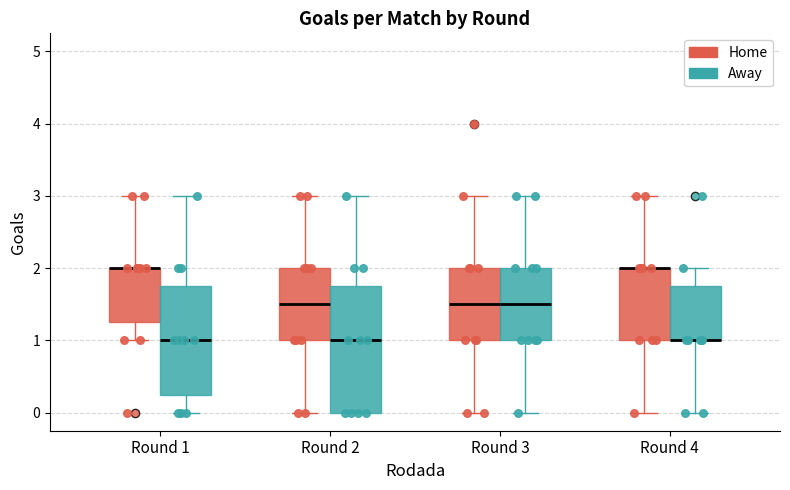

Reading left to right, read every box against the y-axis: the position of its median line, the range the box covers, and the ends of its whiskers. The values are not printed on the chart, so give them approximately, as read against the axis.

Round 1 (Home): median 2.0 (drawn on the box's upper edge), box 1.3 to 2.0, whiskers 1.0 to 3.0
Round 1 (Away): median 1.0, box 0.3 to 1.8, whiskers 0.0 to 3.0
Round 2 (Home): median 1.5, box 1.0 to 2.0, whiskers 0.0 to 3.0
Round 2 (Away): median 1.0, box 0.0 to 1.8, whiskers 0.0 to 3.0
Round 3 (Home): median 1.5, box 1.0 to 2.0, whiskers 0.0 to 3.0
Round 3 (Away): median 1.5, box 1.0 to 2.0, whiskers 0.0 to 3.0
Round 4 (Home): median 2.0 (drawn on the box's upper edge), box 1.0 to 2.0, whiskers 0.0 to 3.0
Round 4 (Away): median 1.0 (drawn on the box's lower edge), box 1.0 to 1.8, whiskers 0.0 to 2.0